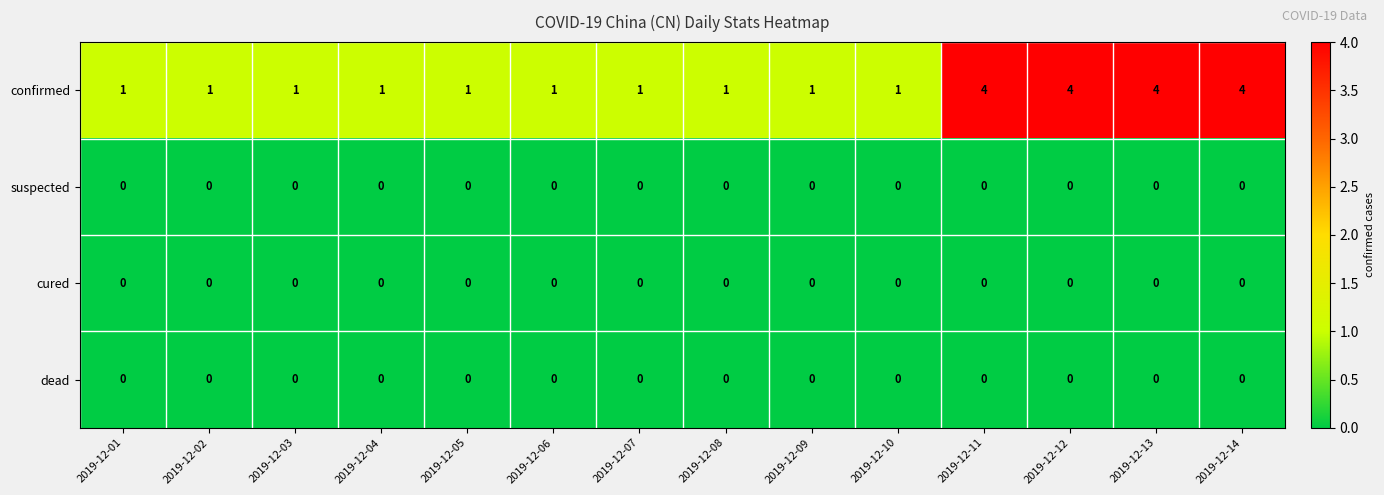

Which series has the largest range (max minus min)?

confirmed